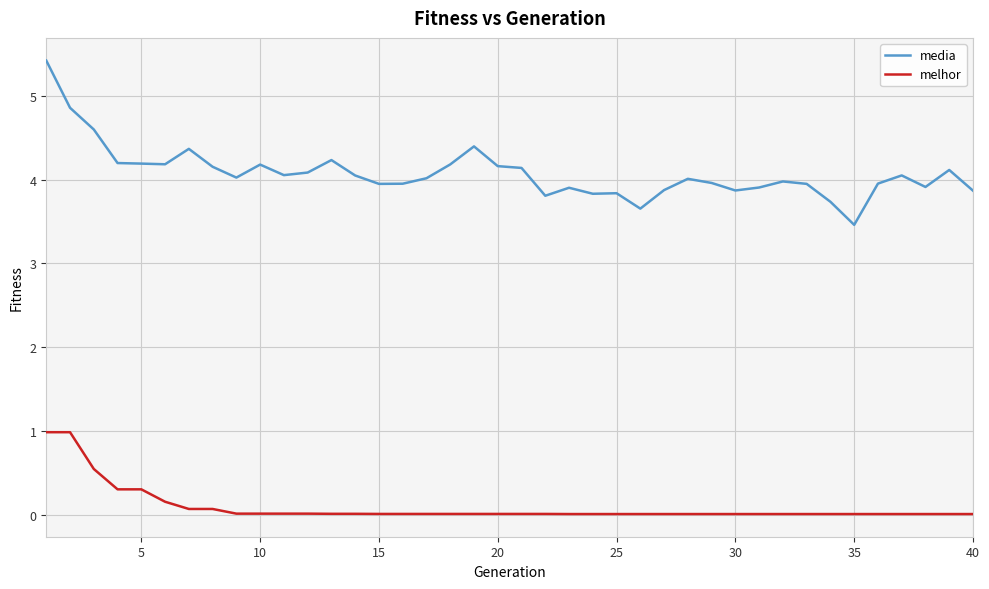

What is the average value of the melhor series?

0.1